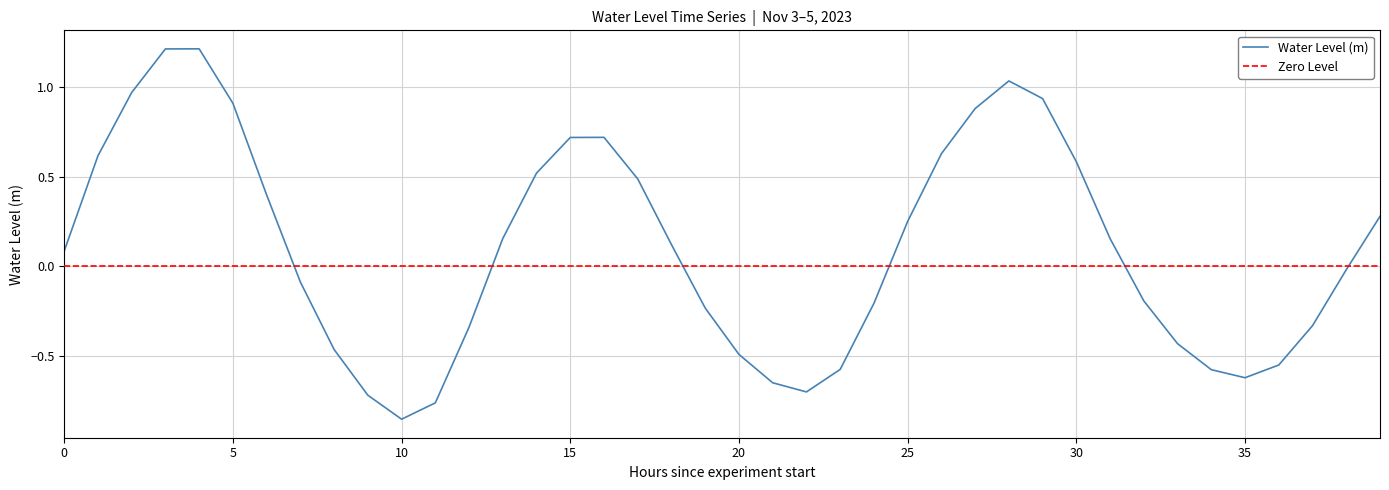

Is this an area chart (filled region under the line)?

No